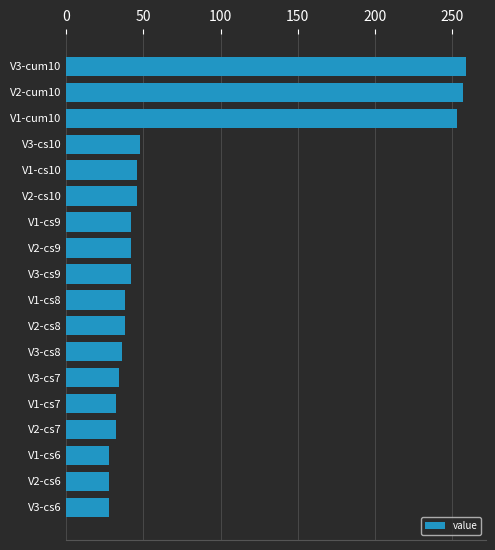

What is the sum of all values?

1329